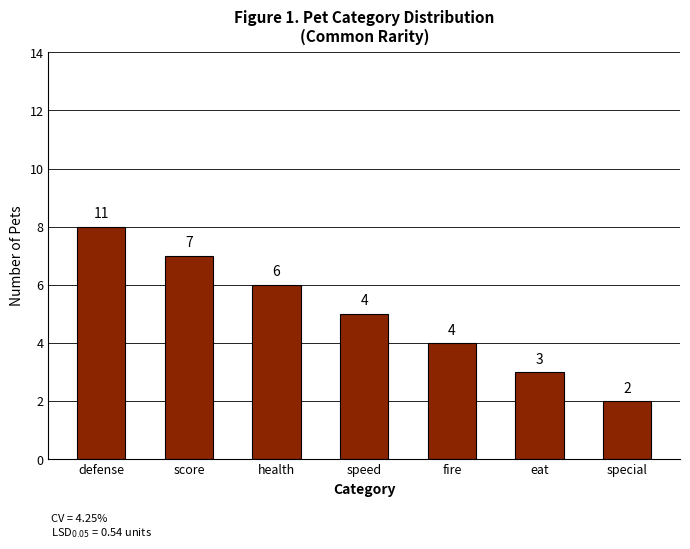

Rank the categories by value from lowest to highest.

special, eat, fire, speed, health, score, defense